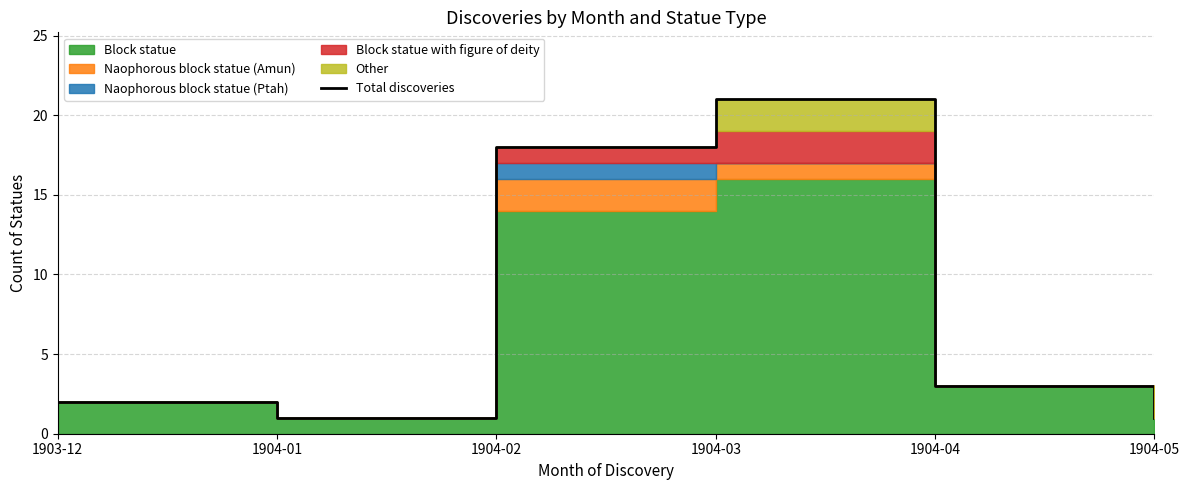

Reading right to left, transcribe all the data shown in this chart.

1	3	21	18	1	2